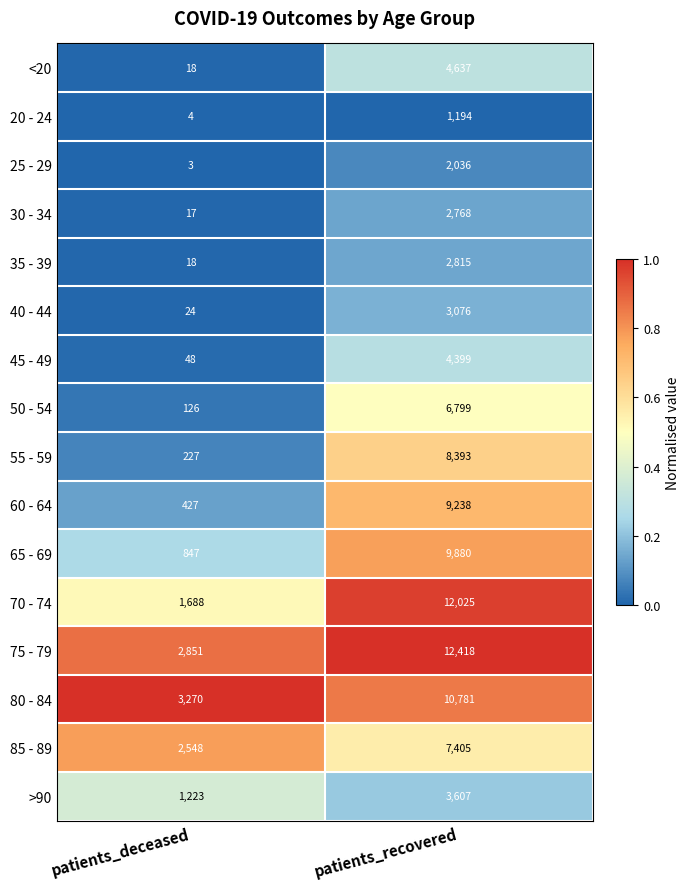

List the labels in order of 45 - 49 value, smallest first.

patients_deceased, patients_recovered